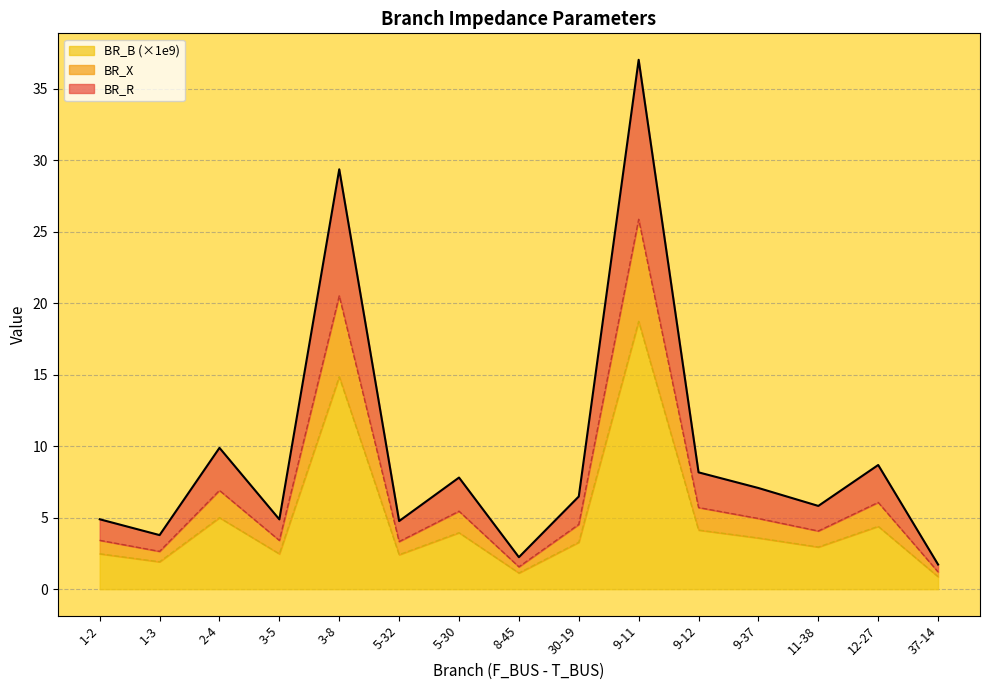

What is the minimum value for BR_B (×1e9)?

0.9